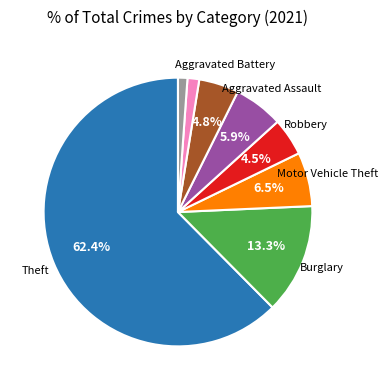

Is there a majority slice in this chart?

Yes